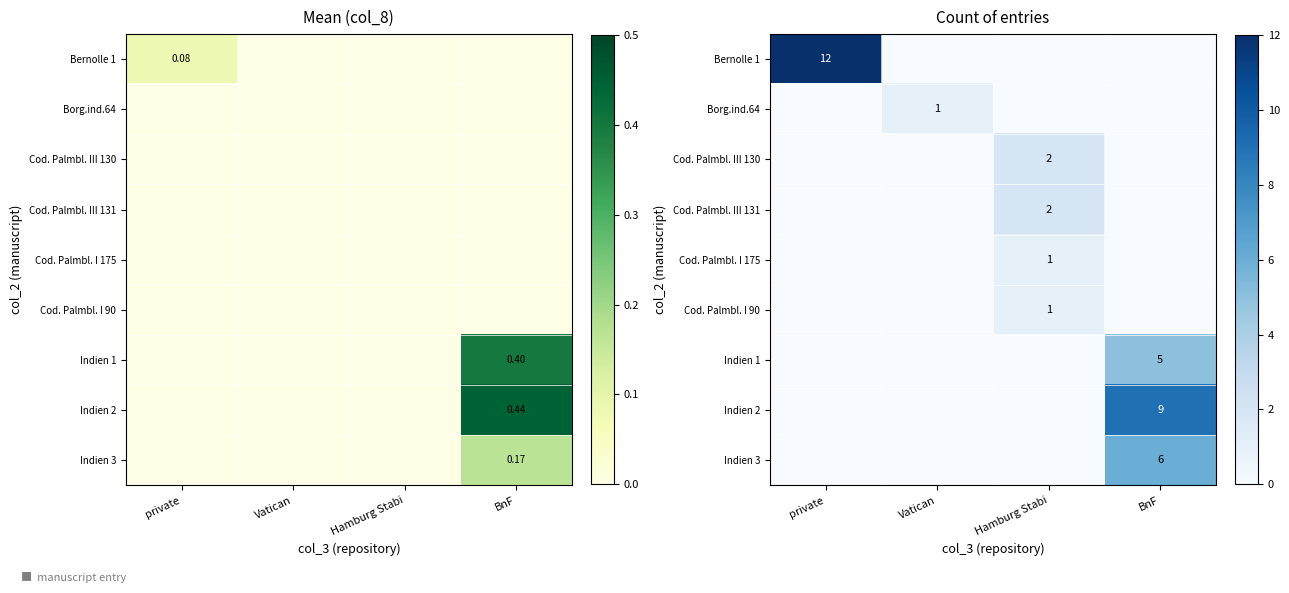

True or false: Cod. Palmbl. III 131 has a value of -1 at private.

False